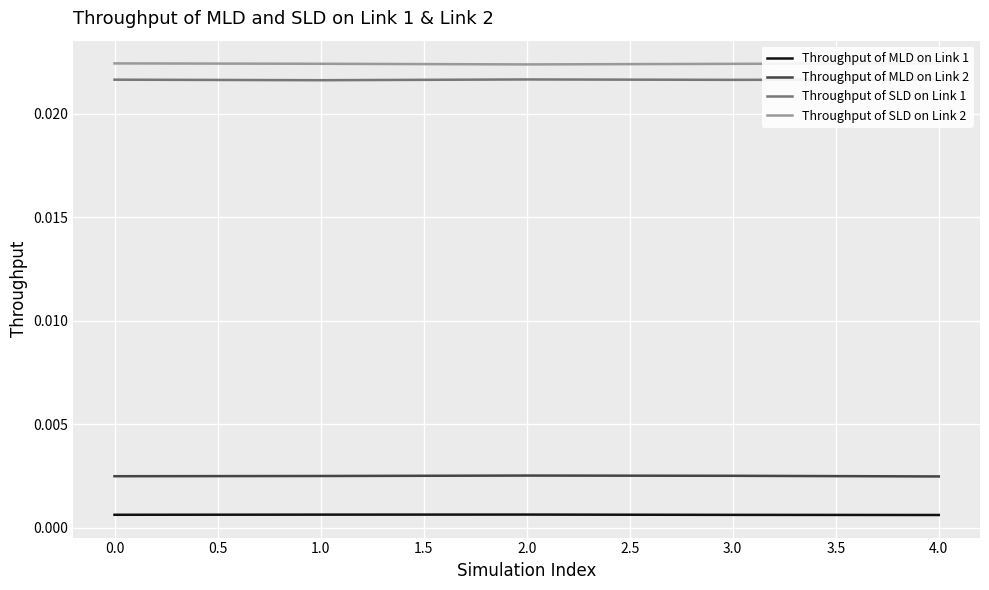

Is the value of Throughput of MLD on Link 2 at 2.0 greater than the value of Throughput of SLD on Link 1 at 1.0?

No